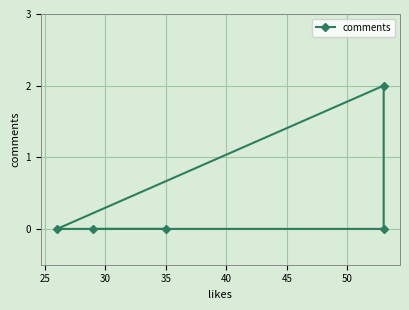

How many lines are shown in the chart?

1